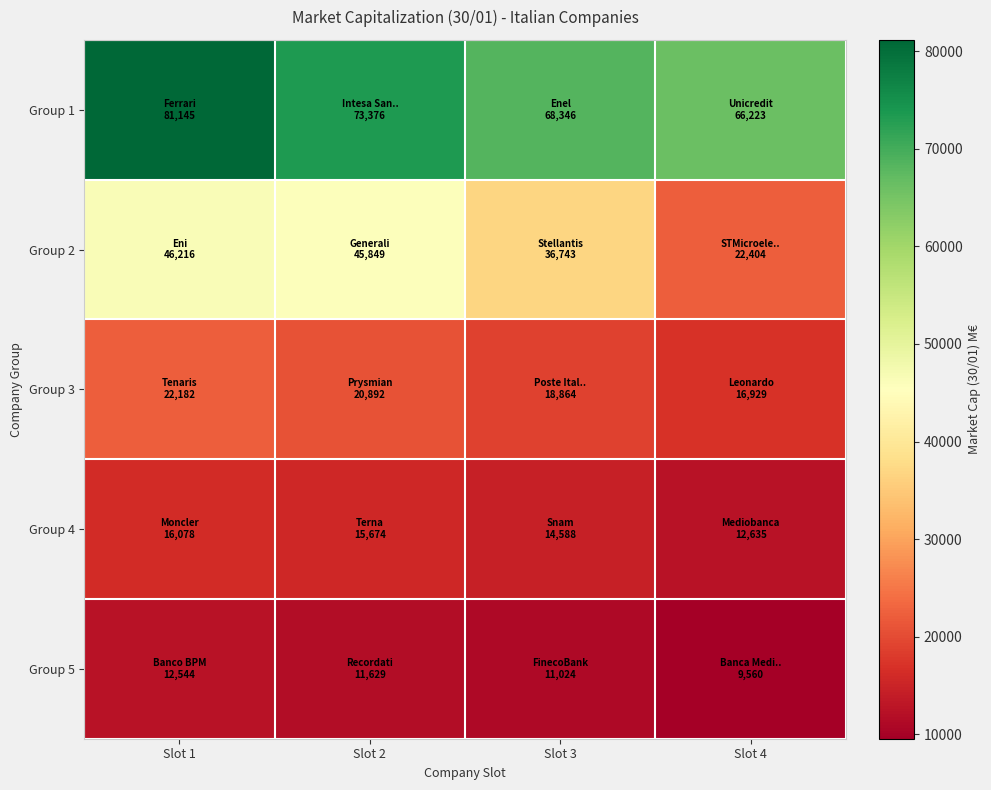

What is the difference between the highest and lowest values at Slot 2?

61747